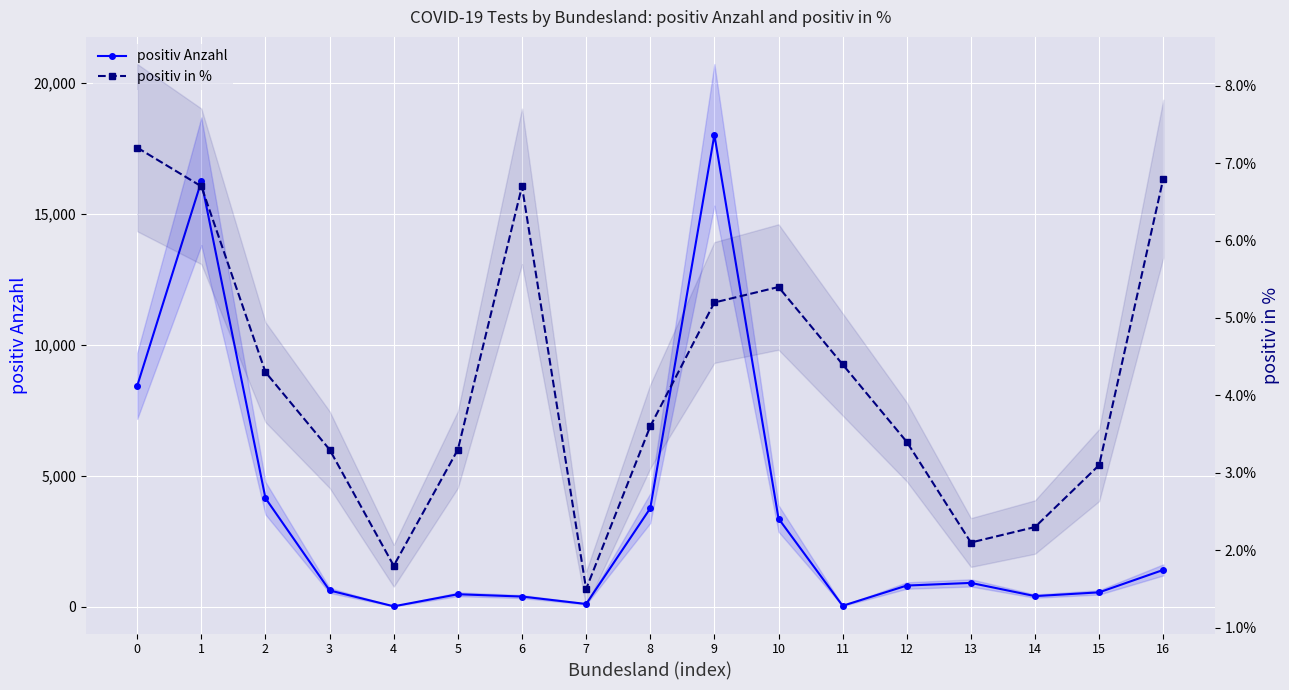

List the series in order of their peak value, highest first.

positiv Anzahl, positiv in %